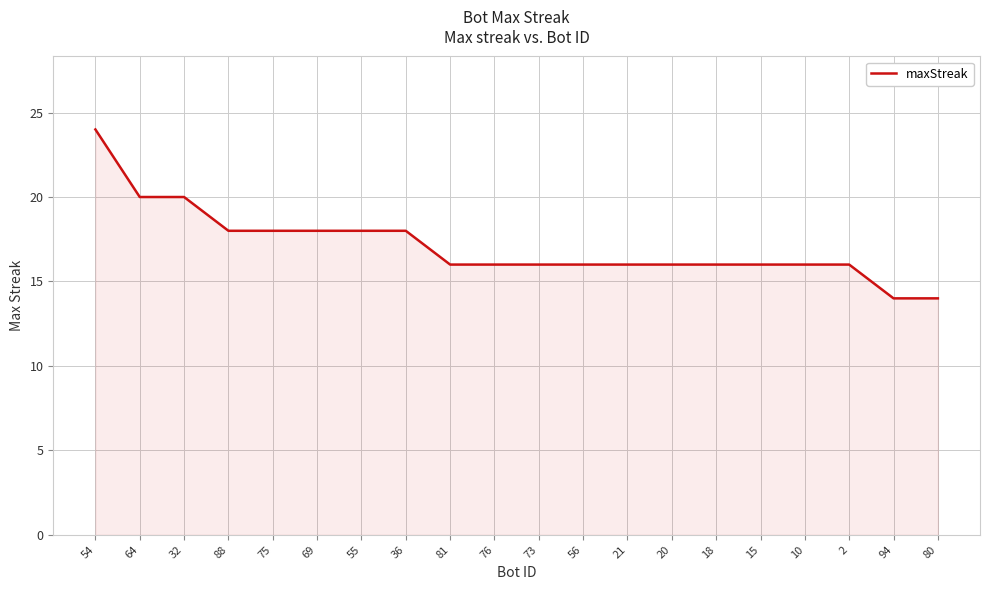

Reading right to left, transcribe all the data shown in this chart.

14	14	16	16	16	16	16	16	16	16	16	16	18	18	18	18	18	20	20	24